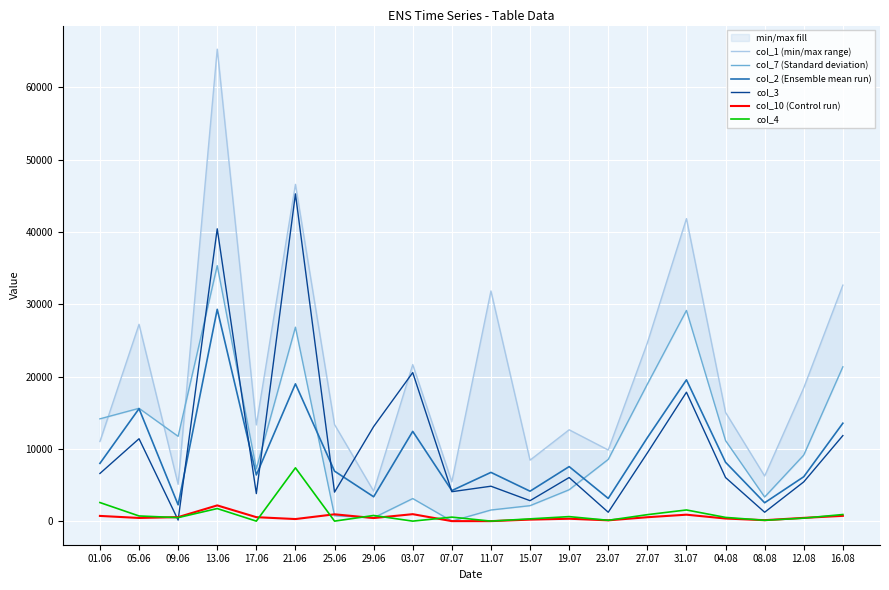

What is the total value across all series at 05.06?

70915.3